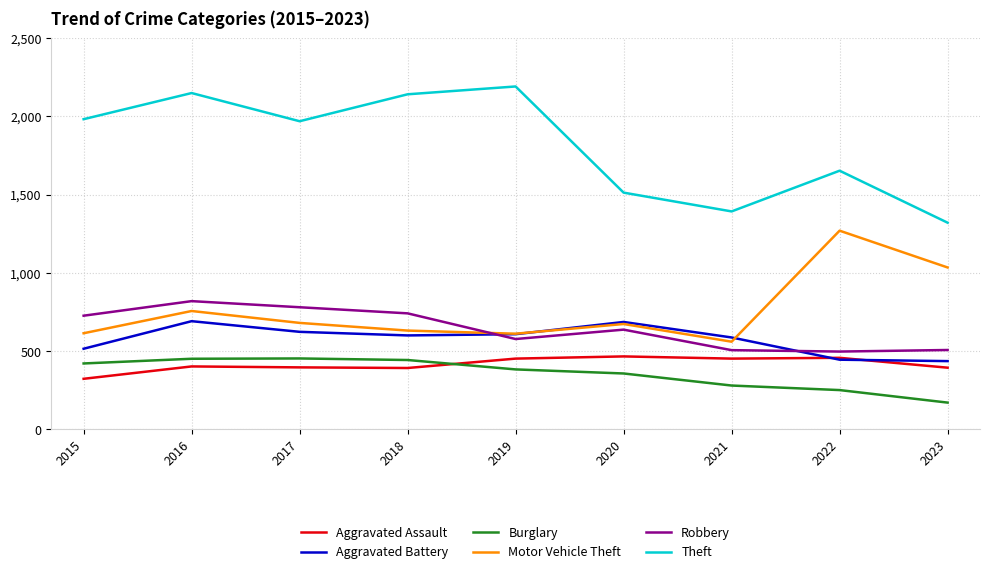

What is the difference between the highest and lowest values at 2015?

1658